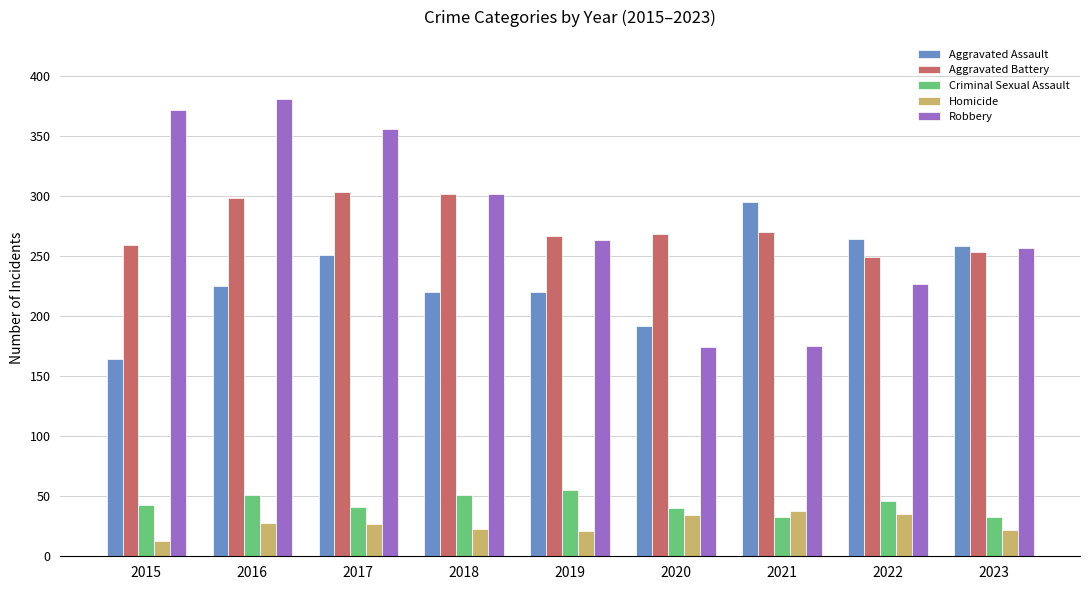

At how many categories does at least one series exceed 275?

5